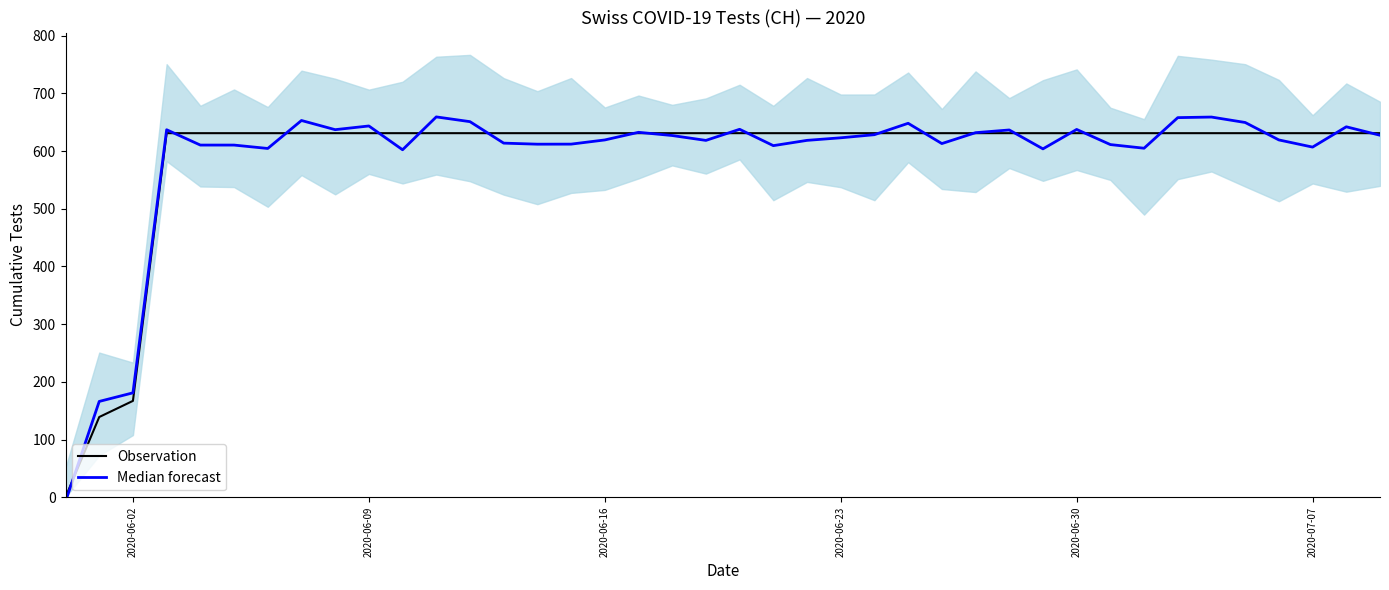

What is the difference between the maximum and second lowest values in the Median forecast series?

493.2